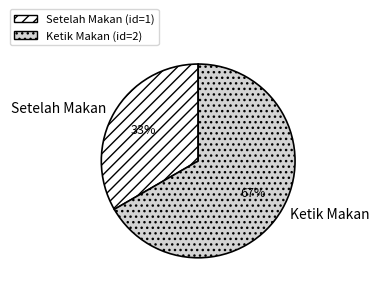

To the nearest percent, what is the average slice percentage?

50%